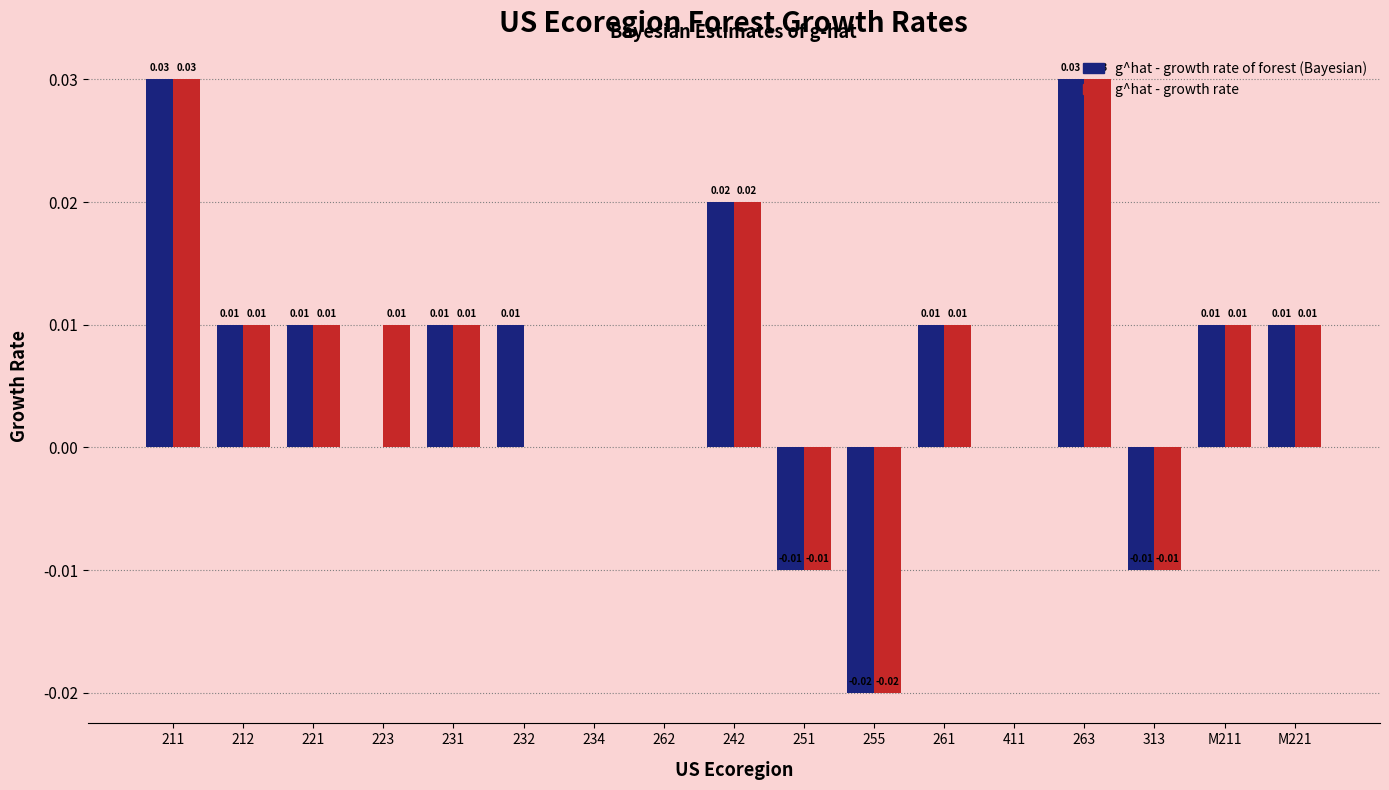

Are the bars horizontal?

No